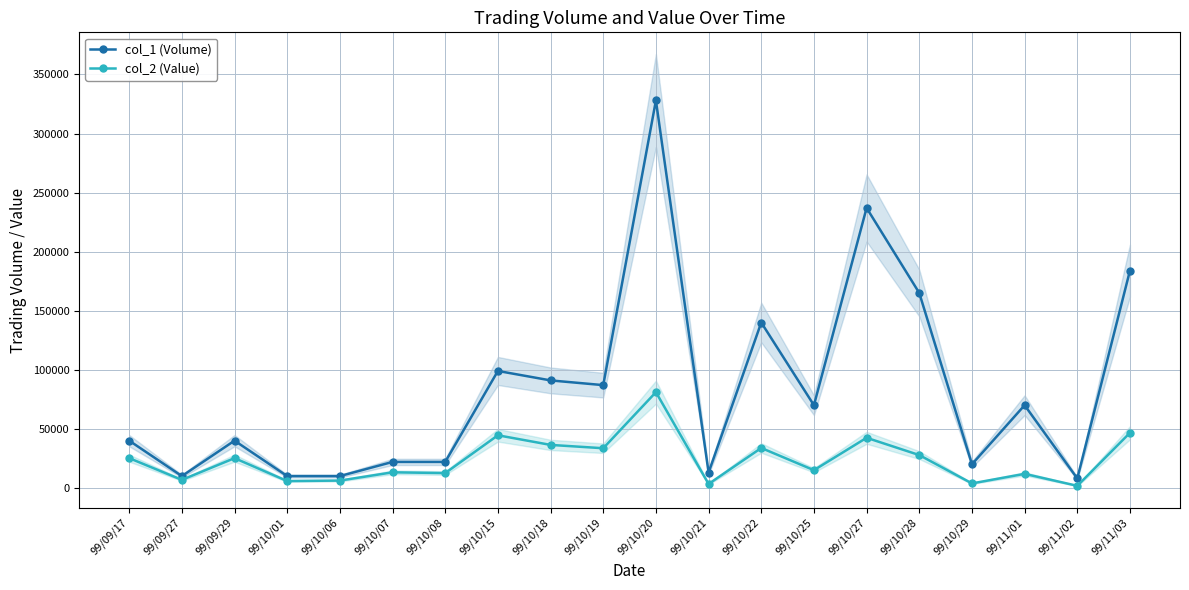

What position from the left is 99/10/28?

16